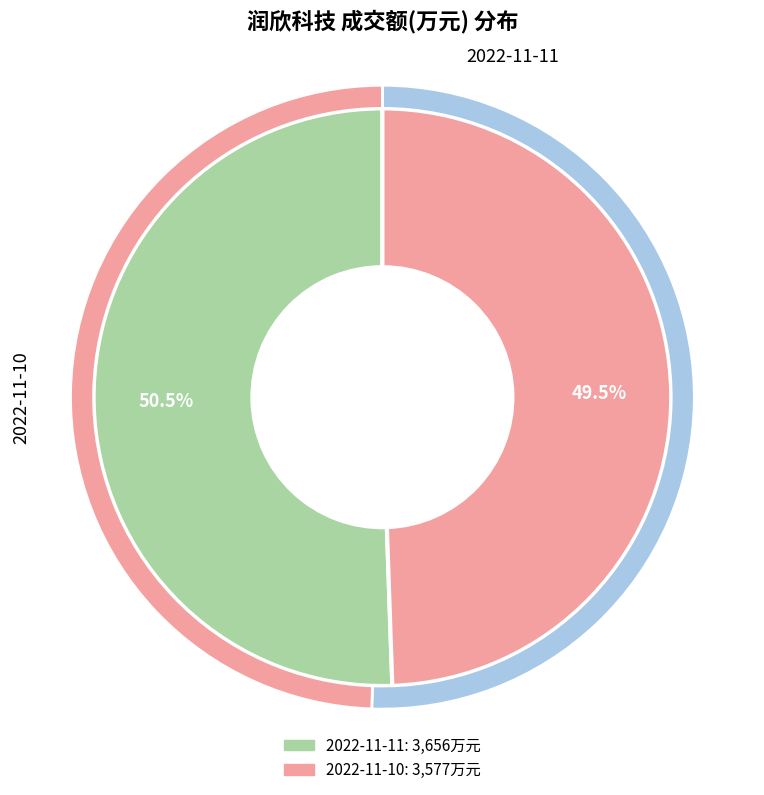

Which category has the biggest portion of the pie?

2022-11-11